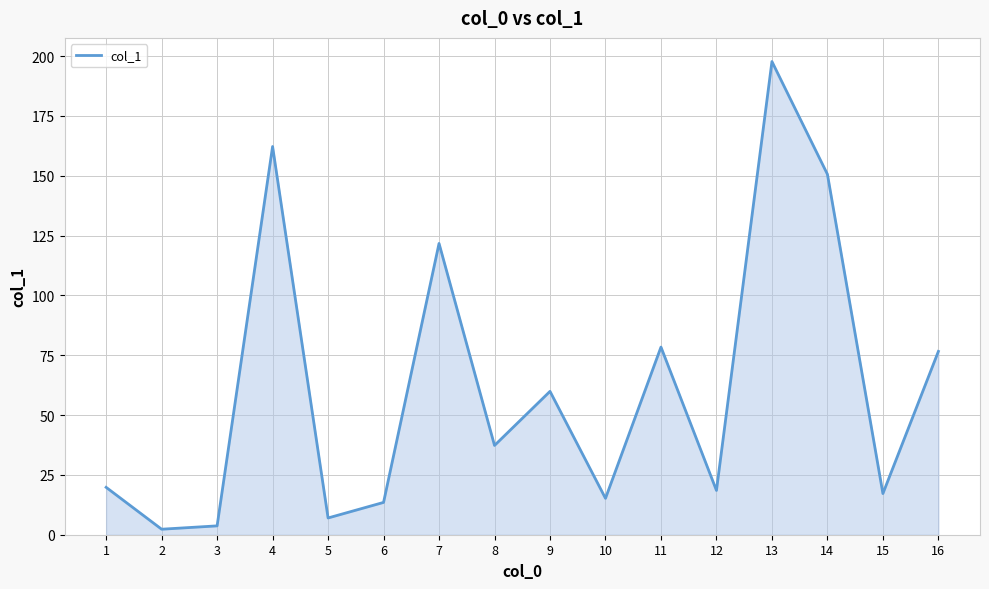

What is the change in value from 6 to 16?

+63.1